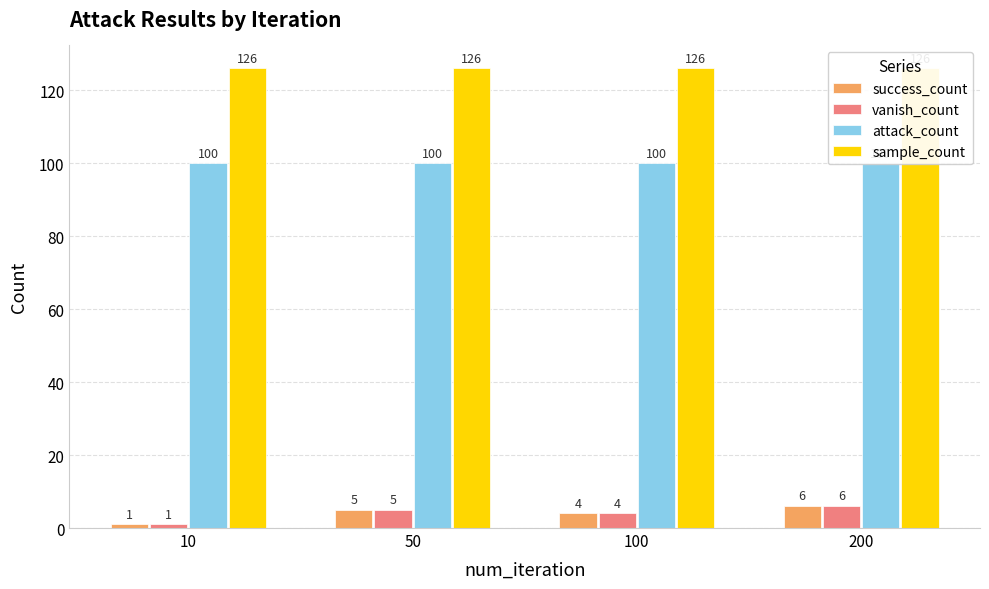

How many series are shown in this chart?

4